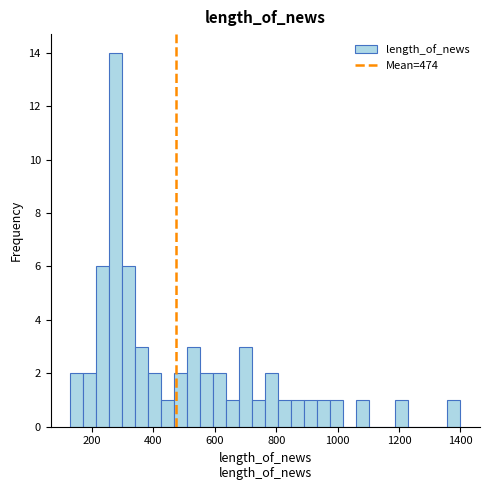

Read against the x-axis, roughly where is the centre of the tallest bar?

280